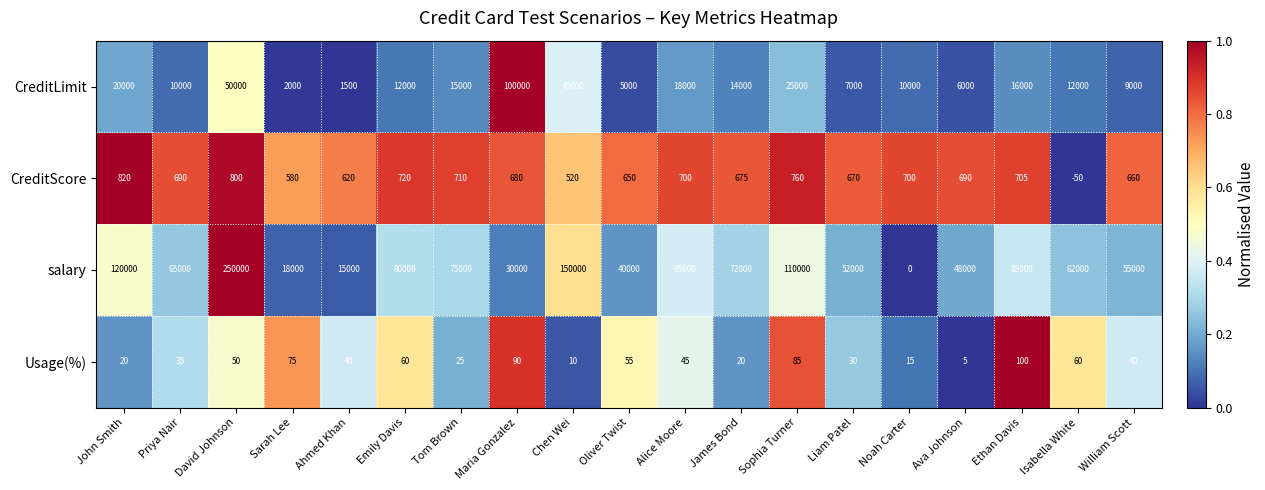

Between Emily Davis and Oliver Twist, which series saw the biggest shift?

salary